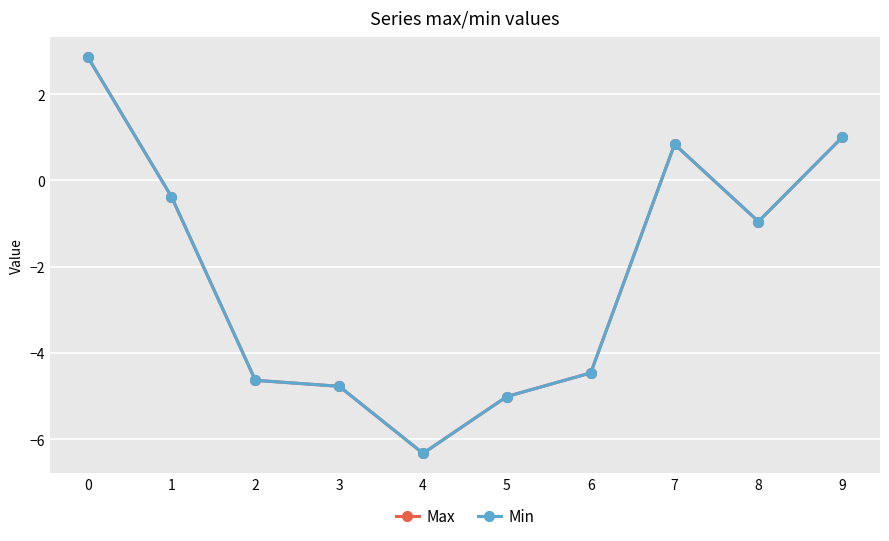

Where is the first local maximum for Max?

7